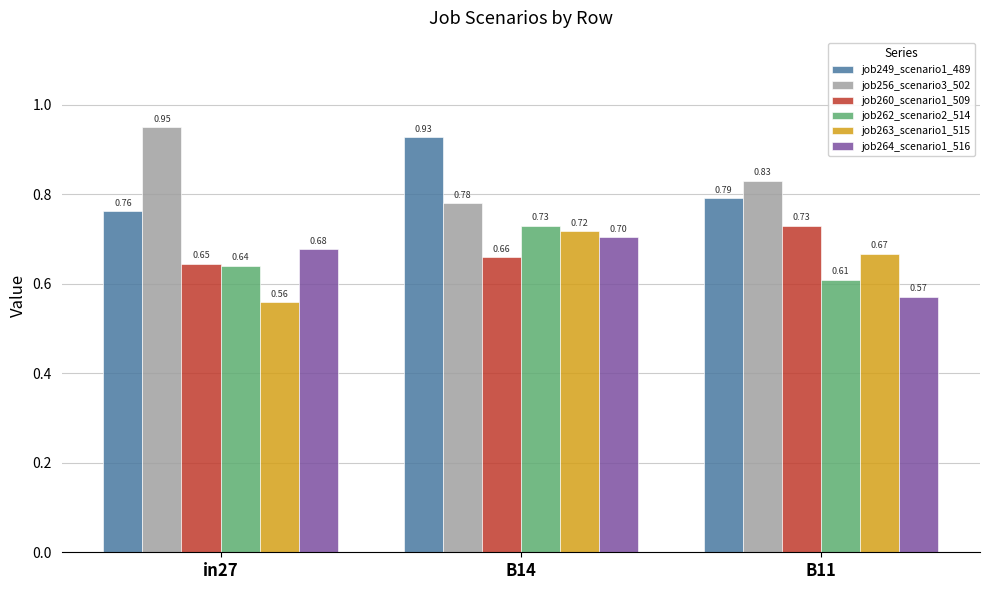

Are the bars grouped side by side (vs. stacked)?

Yes